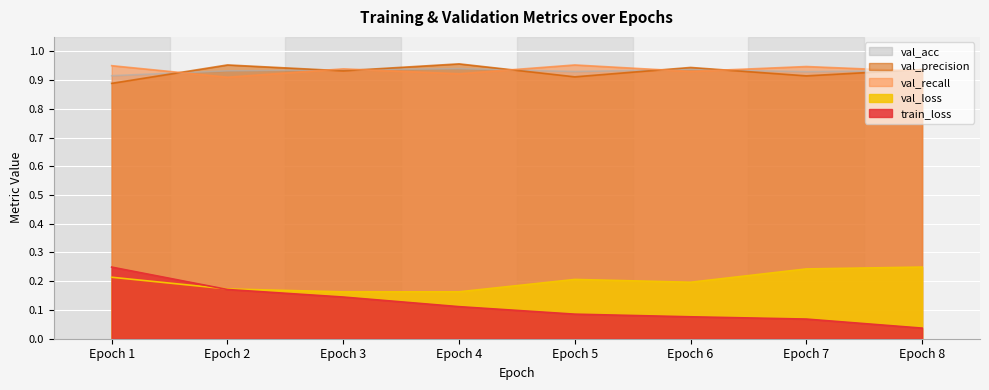

List the labels in order of val_recall value, largest first.

Epoch 5, Epoch 1, Epoch 7, Epoch 3, Epoch 8, Epoch 6, Epoch 4, Epoch 2